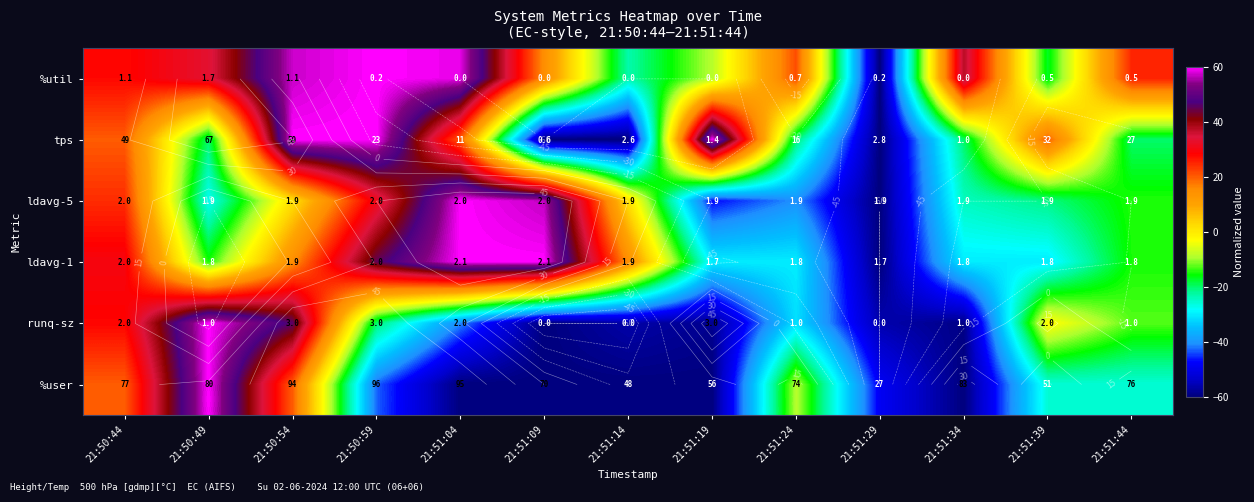

Which category has the lowest value in the ldavg-1 series?

21:51:29